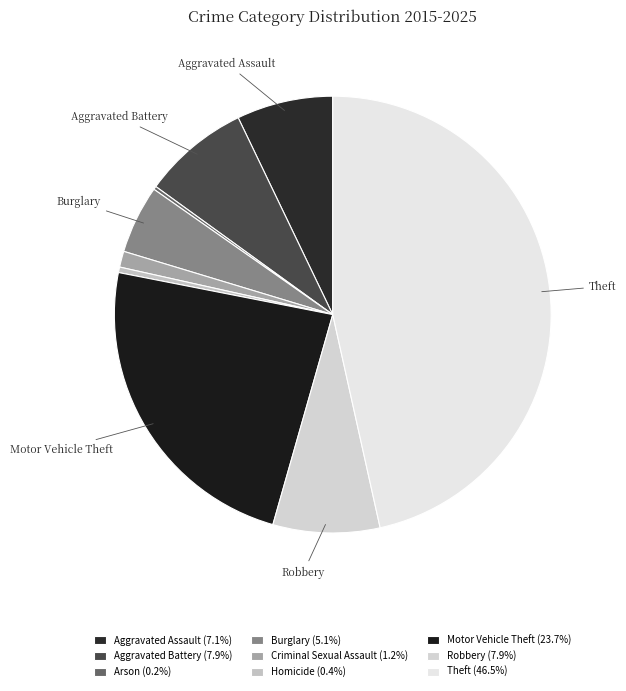

Does Aggravated Assault account for over 50% of the chart?

No